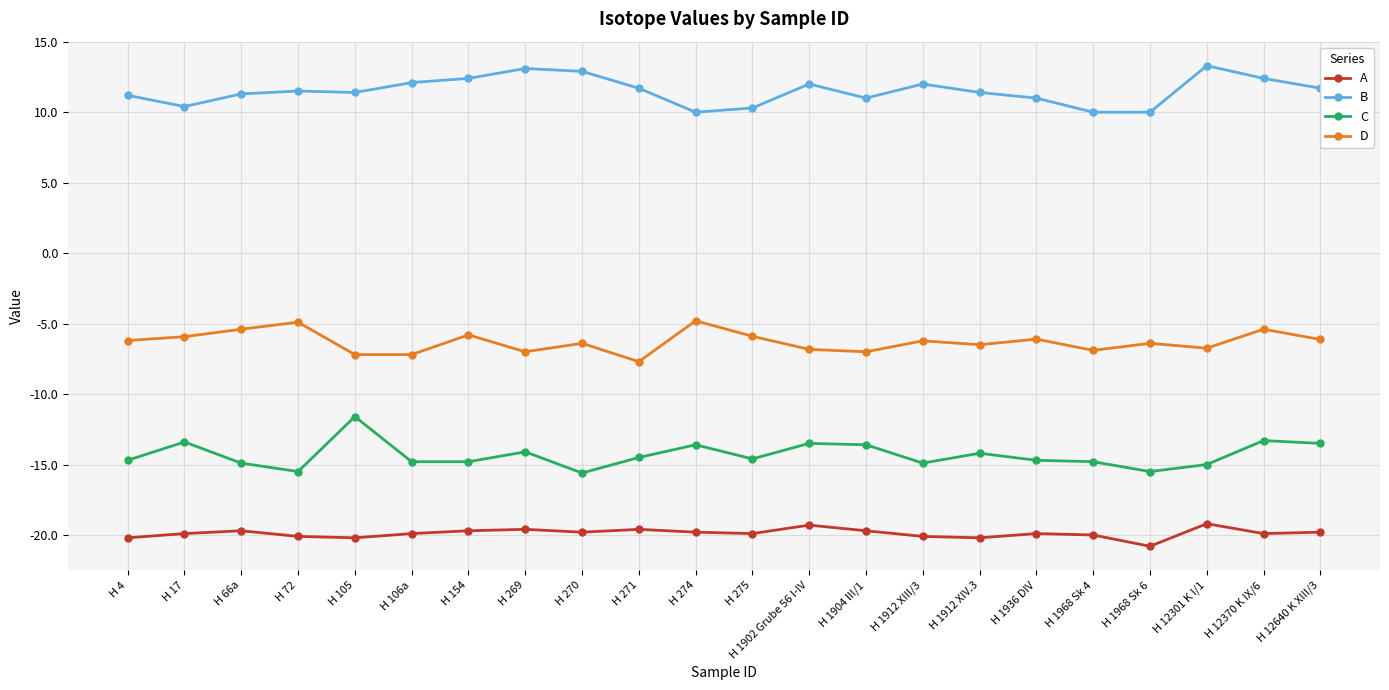

Is the value of D at H 66a greater than the value of C at H 1912 XIII/3?

Yes